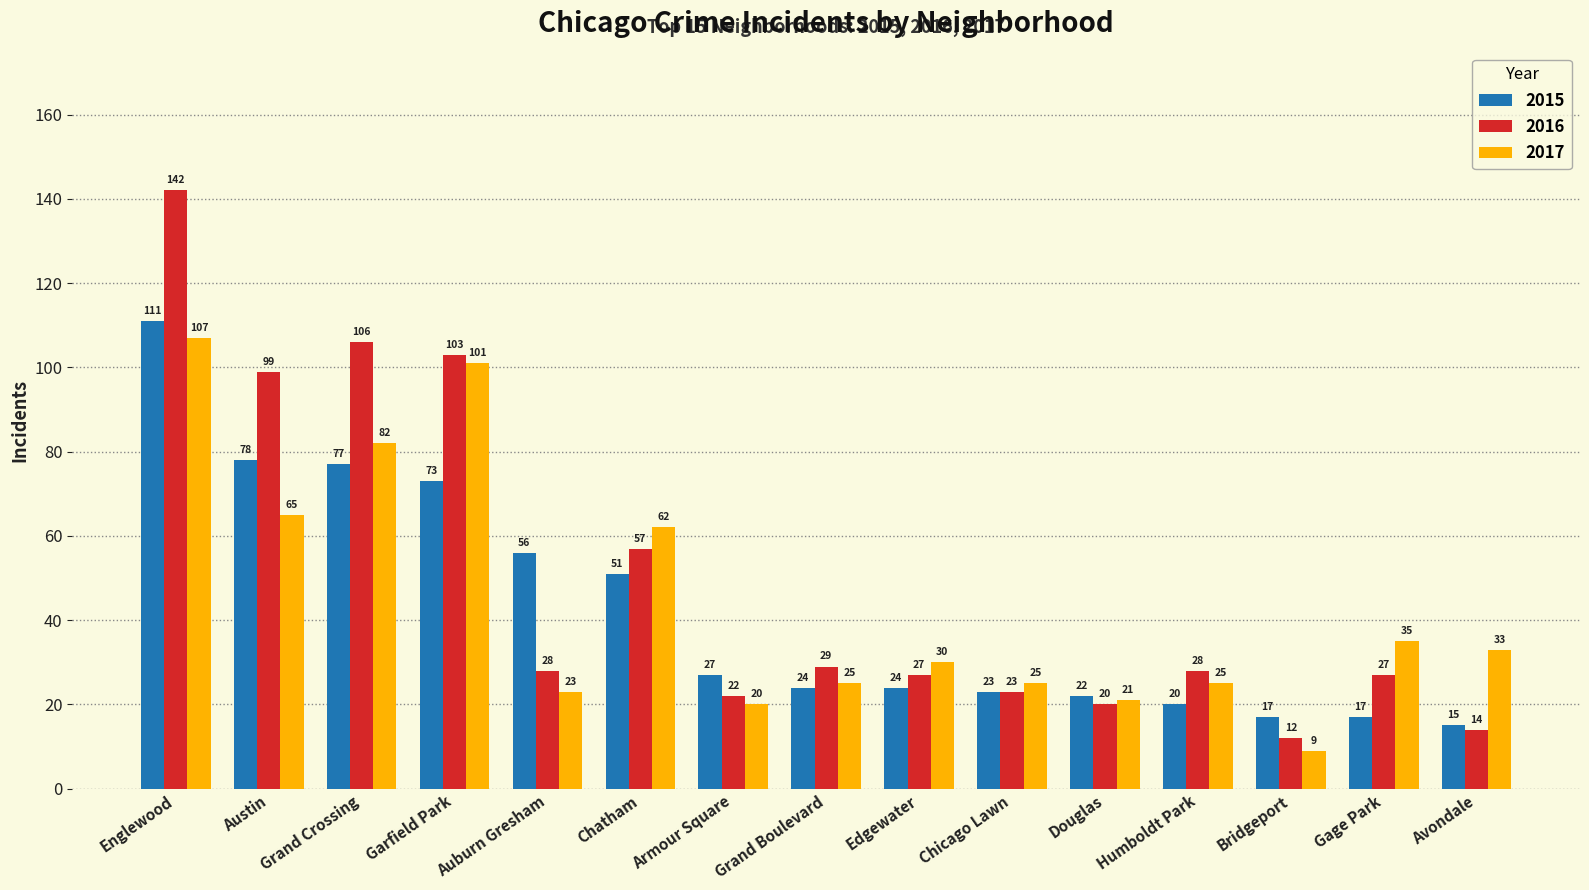

At which label does 2015 first exceed 24?

Englewood